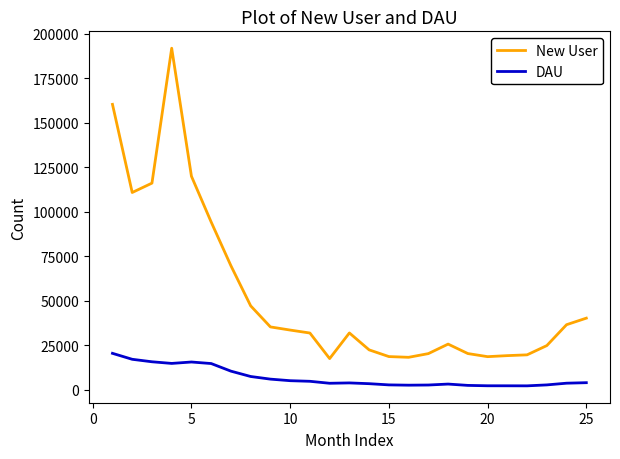

Which series has the largest range (max minus min)?

New User